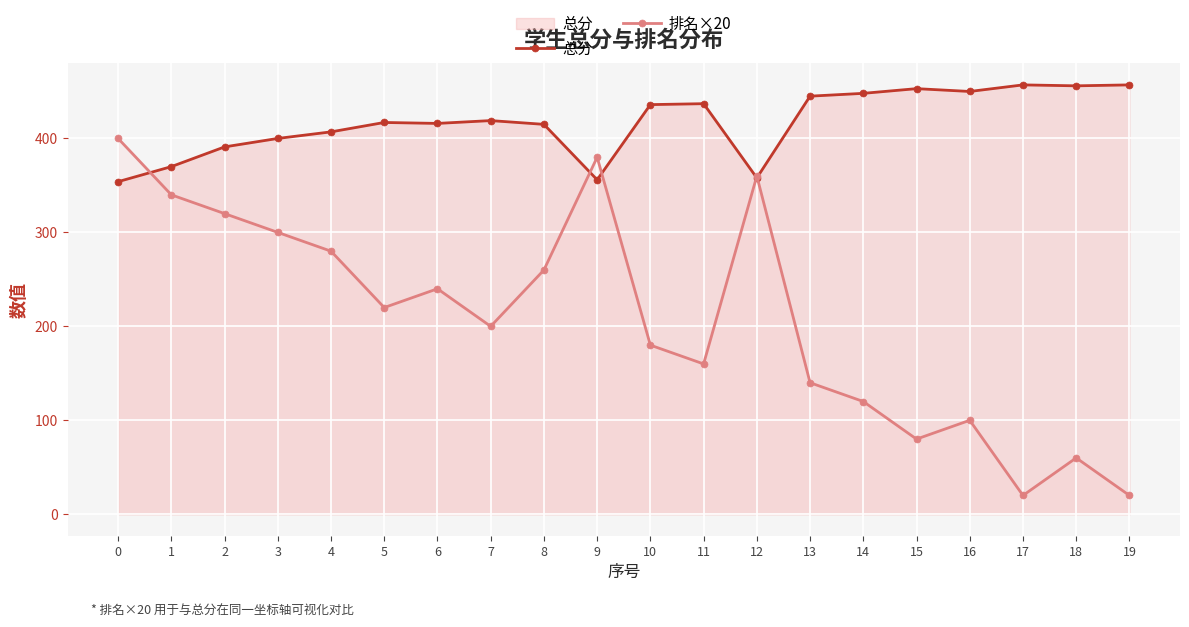

Does the chart display data point markers on the line(s)?

Yes